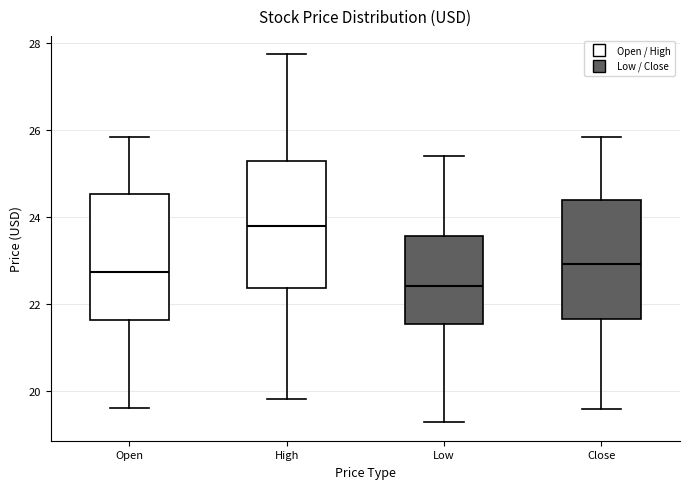

Which box has the highest median line?

High